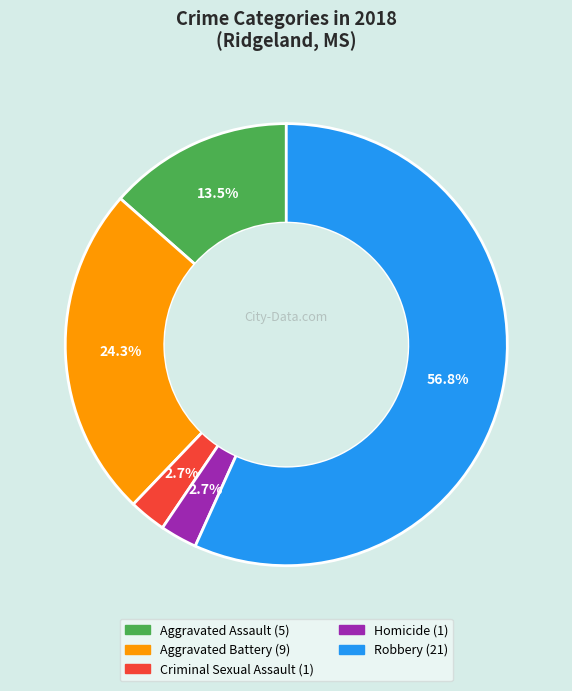

True or false: Aggravated Assault accounts for 28% of the total.

False